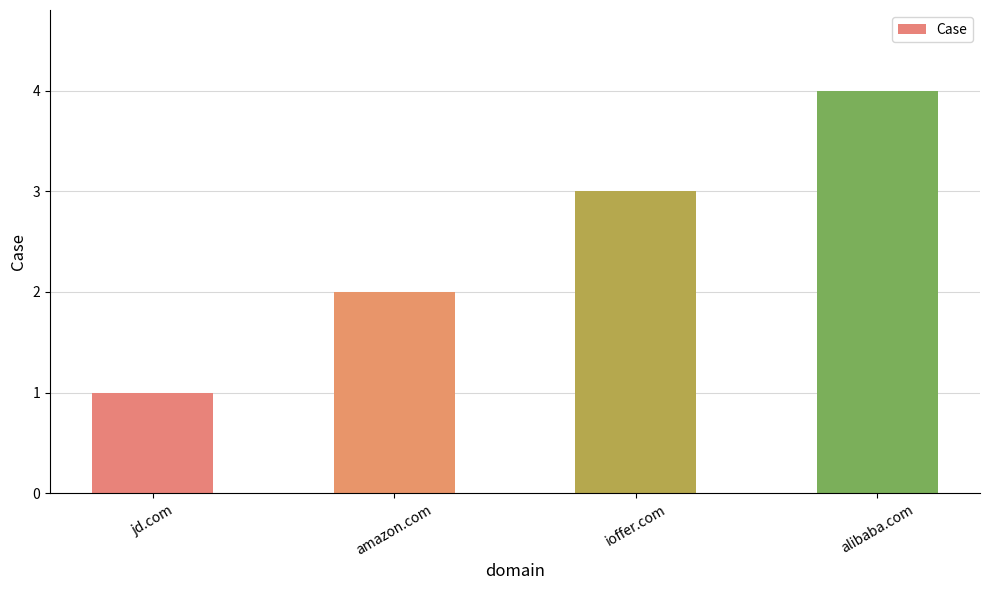

Is it true that the value at alibaba.com is 4?

True